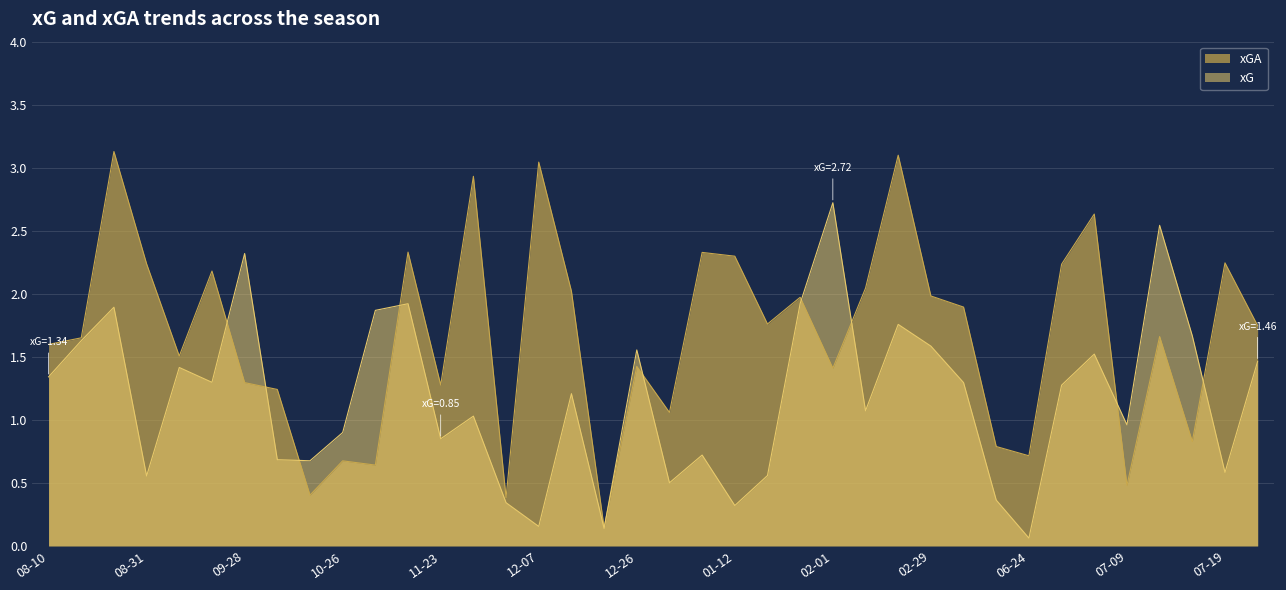

Where is the first local maximum for xG?

2019-08-25